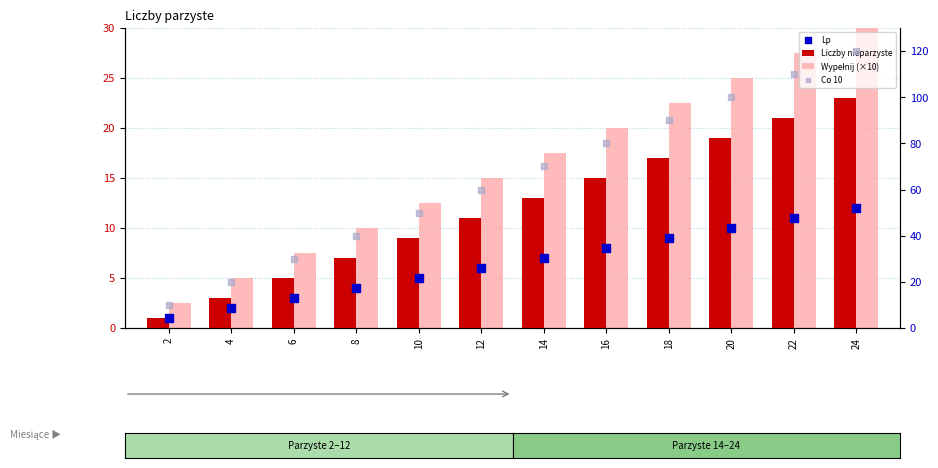

What are all the series names shown in the legend?

Liczby nieparzyste, Wypełnij (×10), Lp, Co 10